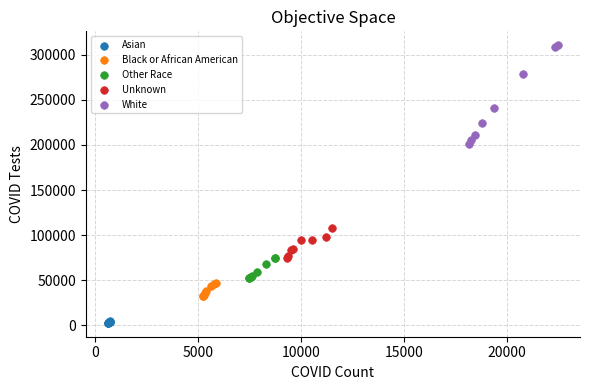

Which series has the widest spread of Y values?

White